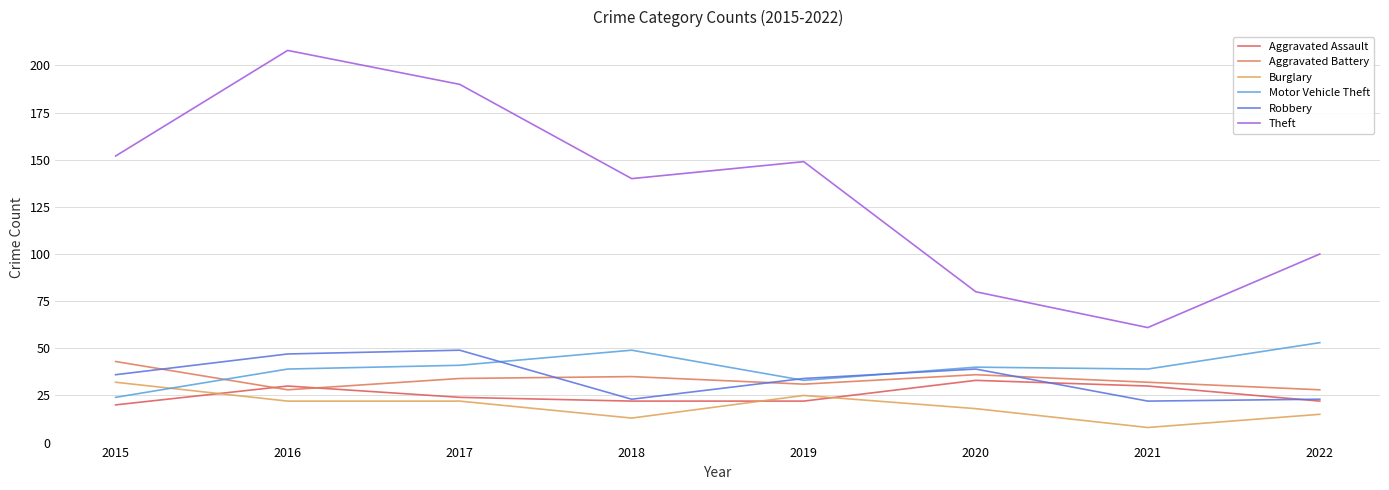

Is it true that Aggravated Assault equals 22 at 2019?

True